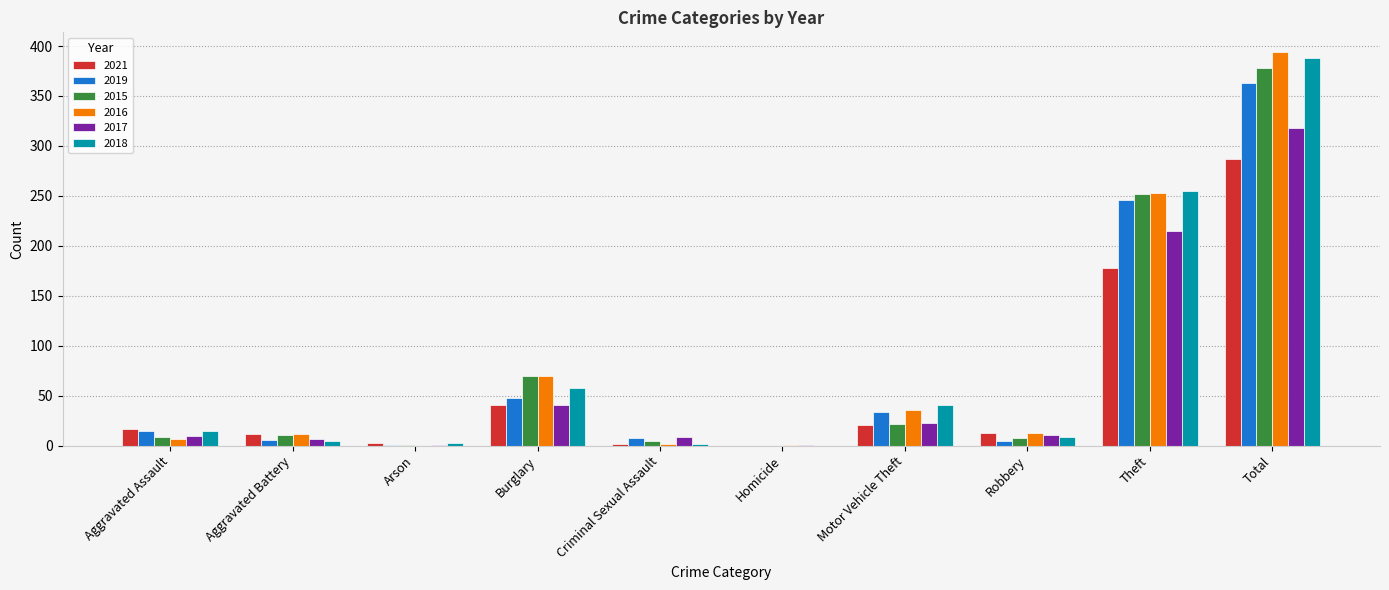

What is the sum of all 2015 values?

756